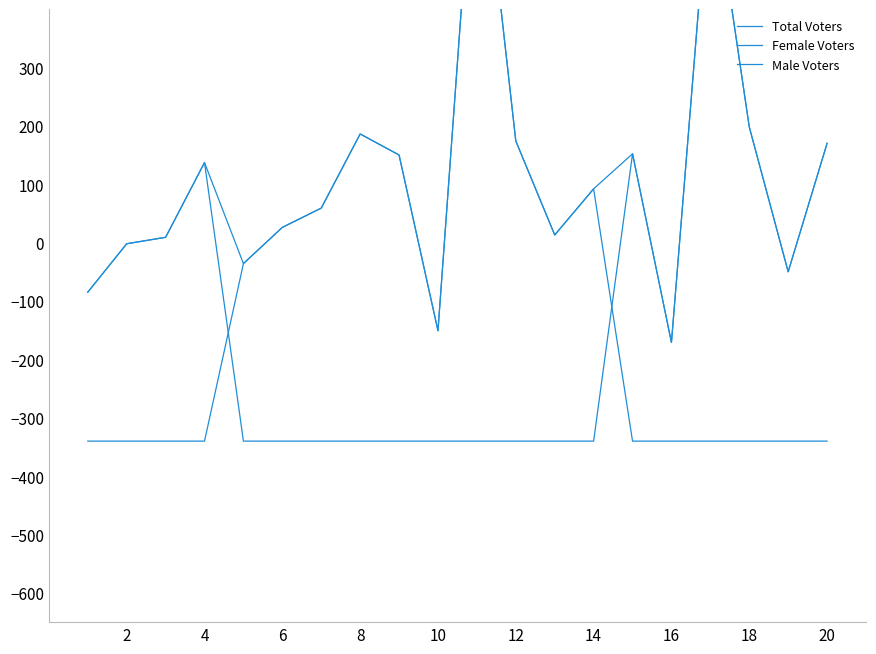

Between 4 and 18, which series saw the biggest shift?

Total Voters